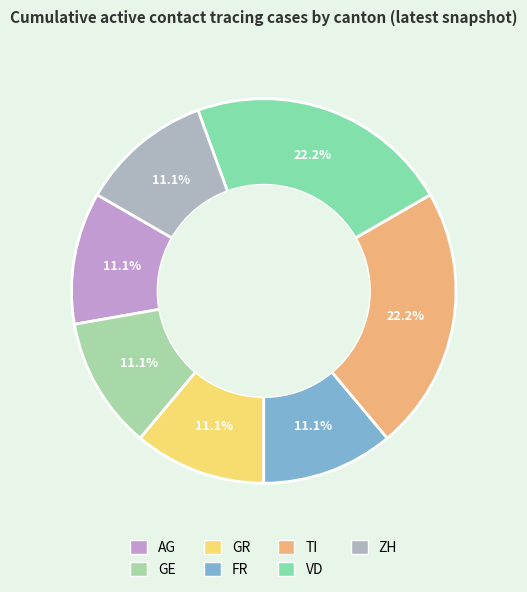

How many slices are in this pie chart?

7